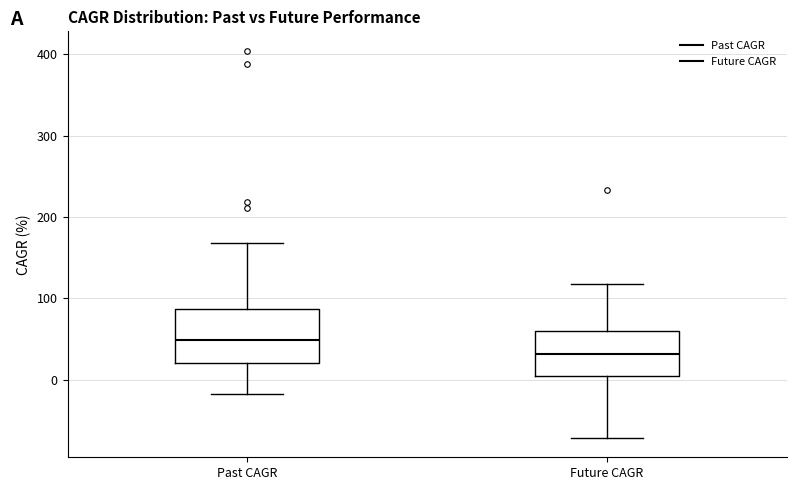

Reading left to right, transcribe this box plot: for each box, give where its median line is, the range the box spans, and where its two whiskers end, as read against the y-axis. The values are not printed on the chart, so give them approximately, as read against the axis.

Past CAGR: median 50, box 20 to 90, whiskers -20 to 170
Future CAGR: median 30, box 0 to 60, whiskers -70 to 120